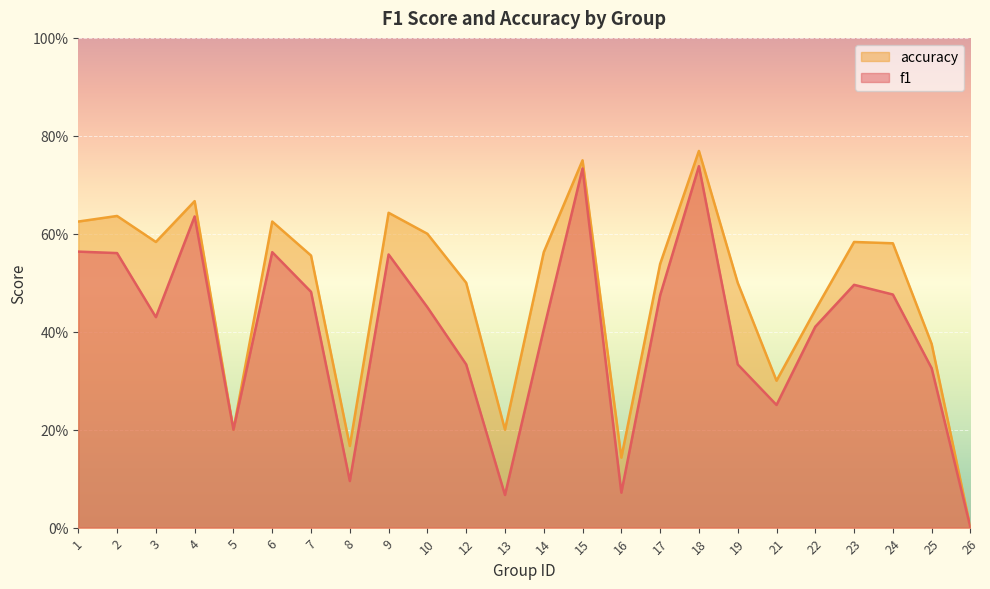

Is the value of f1 at 1 greater than the value of accuracy at 12?

Yes